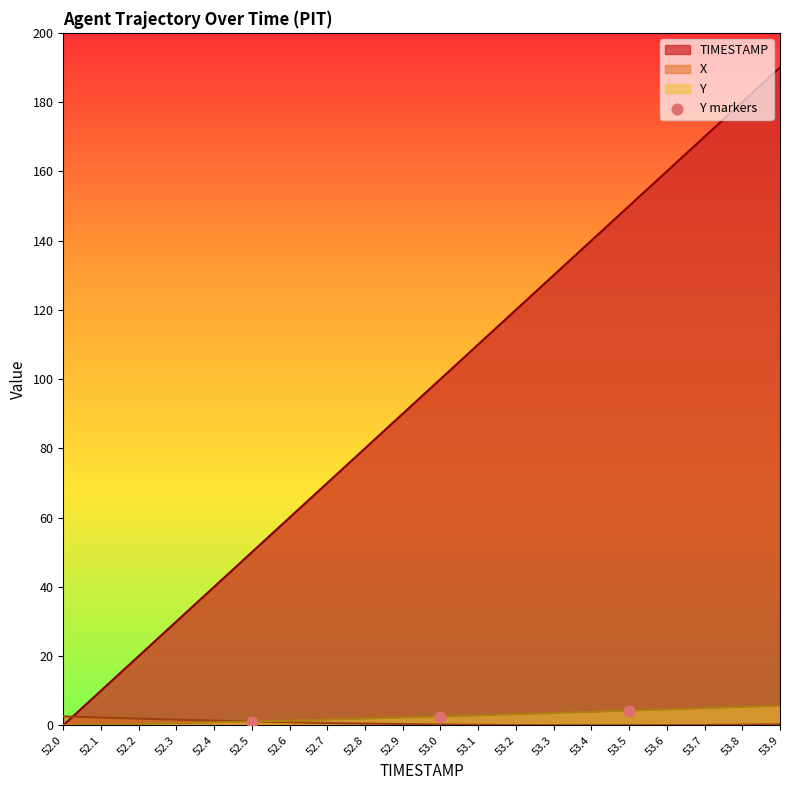

Between 52.1 and 52.3, which series saw the biggest shift?

TIMESTAMP